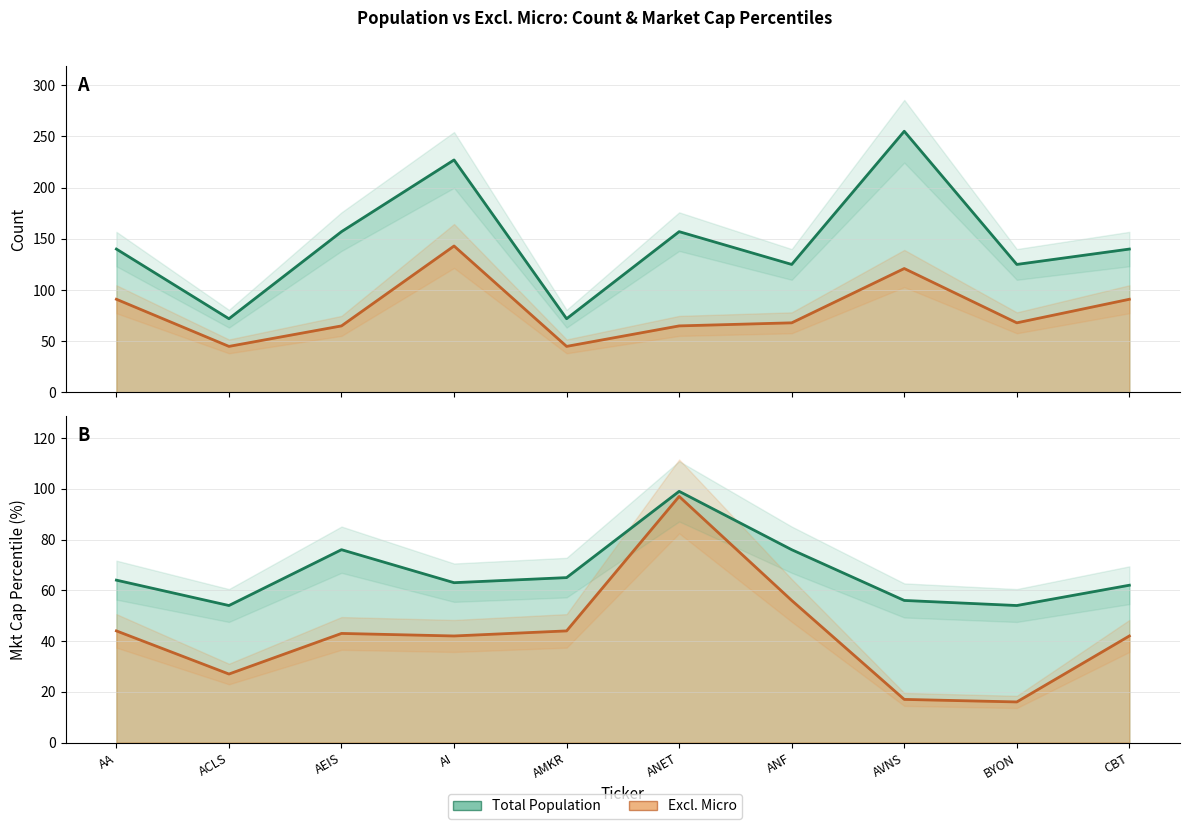

What is the value of the Excl. Micro point at the 5th from the left?

44